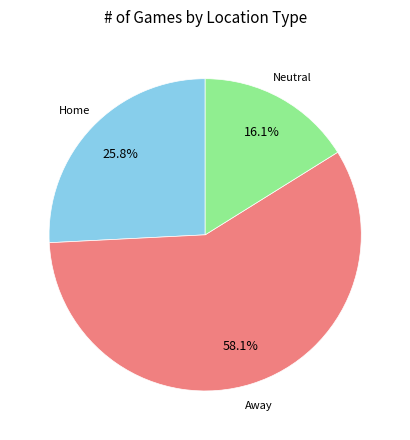

True or false: Away accounts for 58% of the total.

True